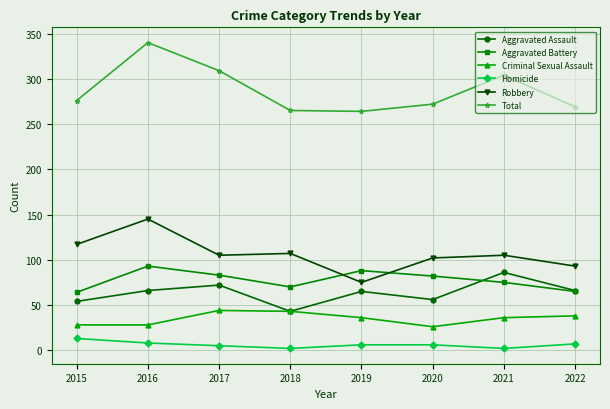

Which series changed the most between 2016 and 2020?

Total